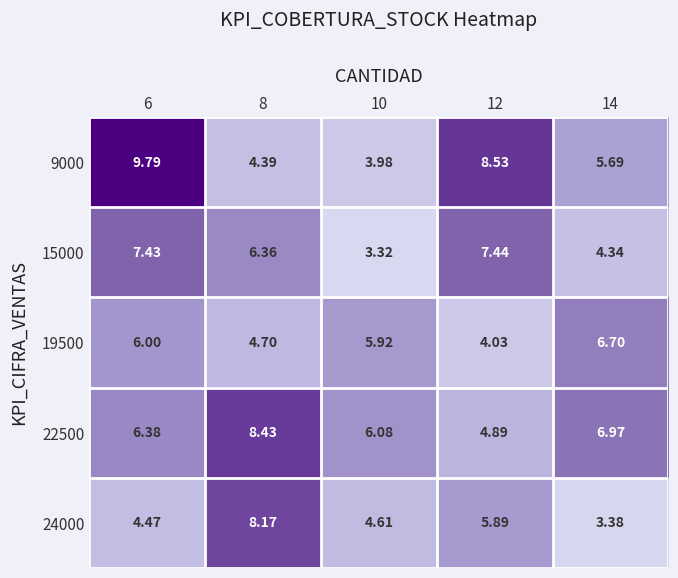

Is the value of 24000 at 8 greater than the value of 15000 at 14?

Yes